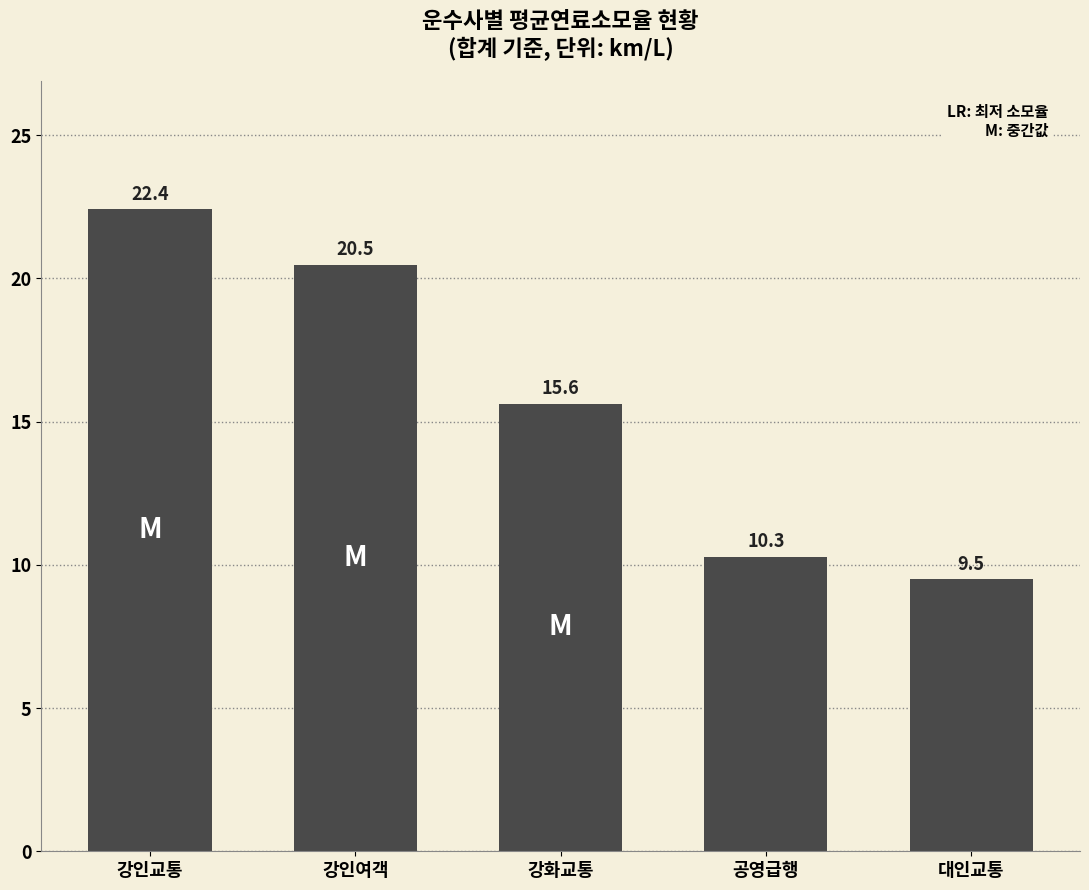

What is the value of the 5th bar from the left?

9.5